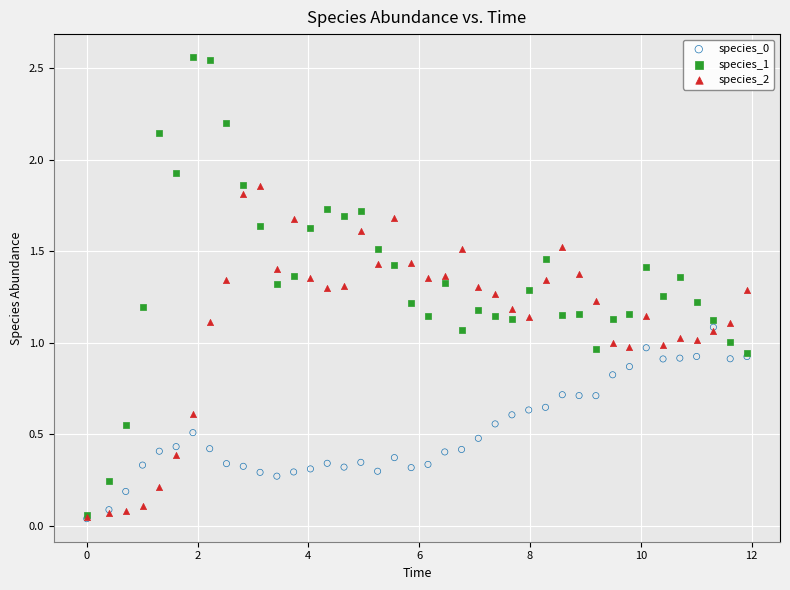

Which series reaches the maximum Y coordinate?

species_1